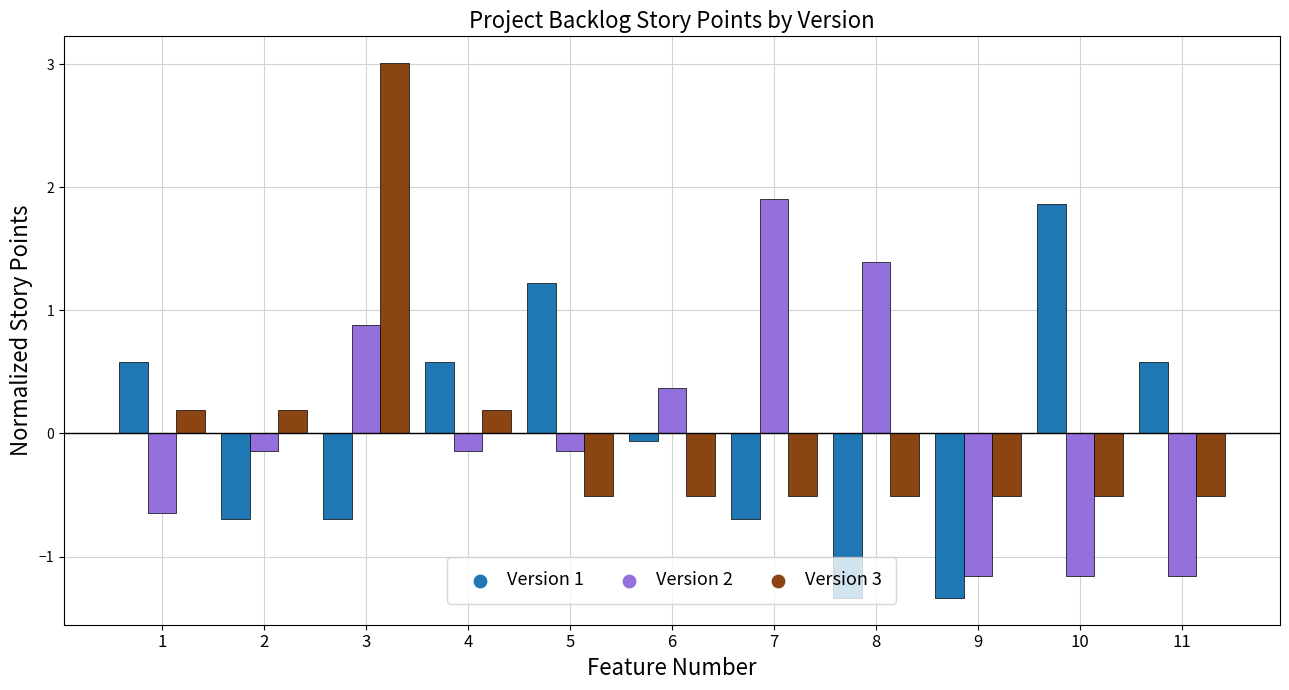

Is the value of Version 1 at 11 greater than the value of Version 2 at 5?

Yes